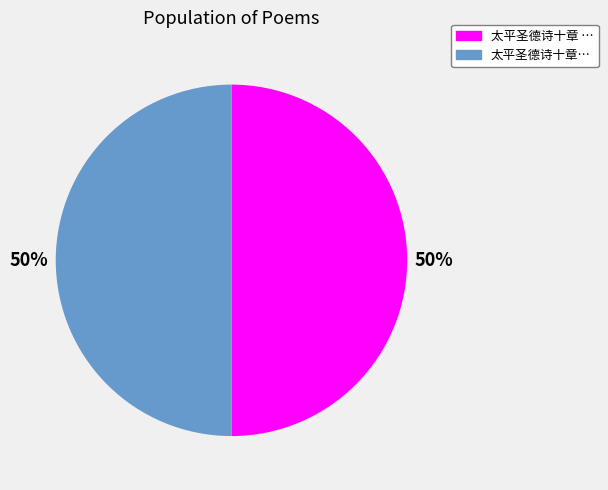

To the nearest percent, what is the average slice percentage?

50%